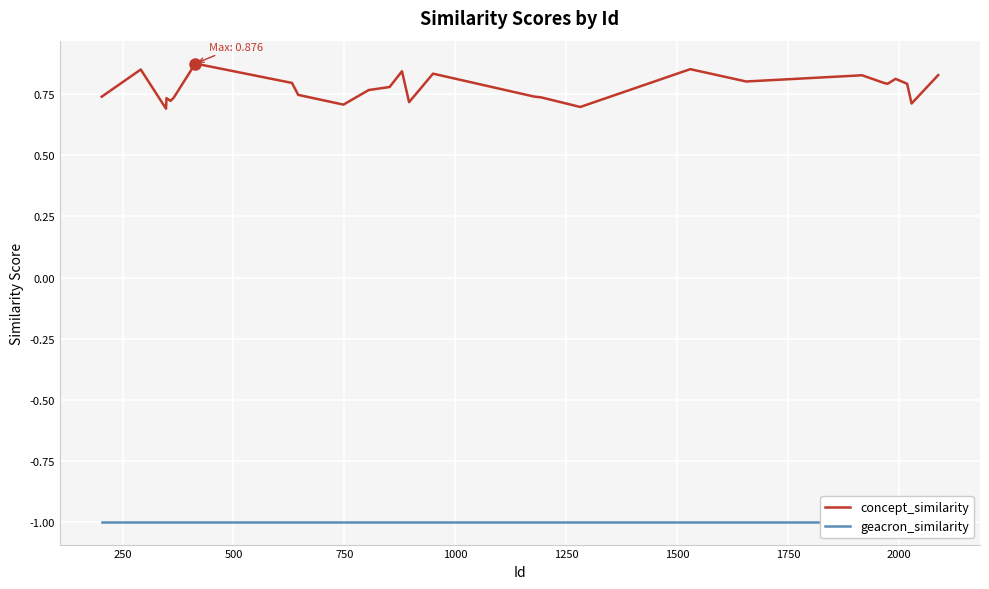

The geacron_similarity series shows -1.0 at 1500. True or false?

True